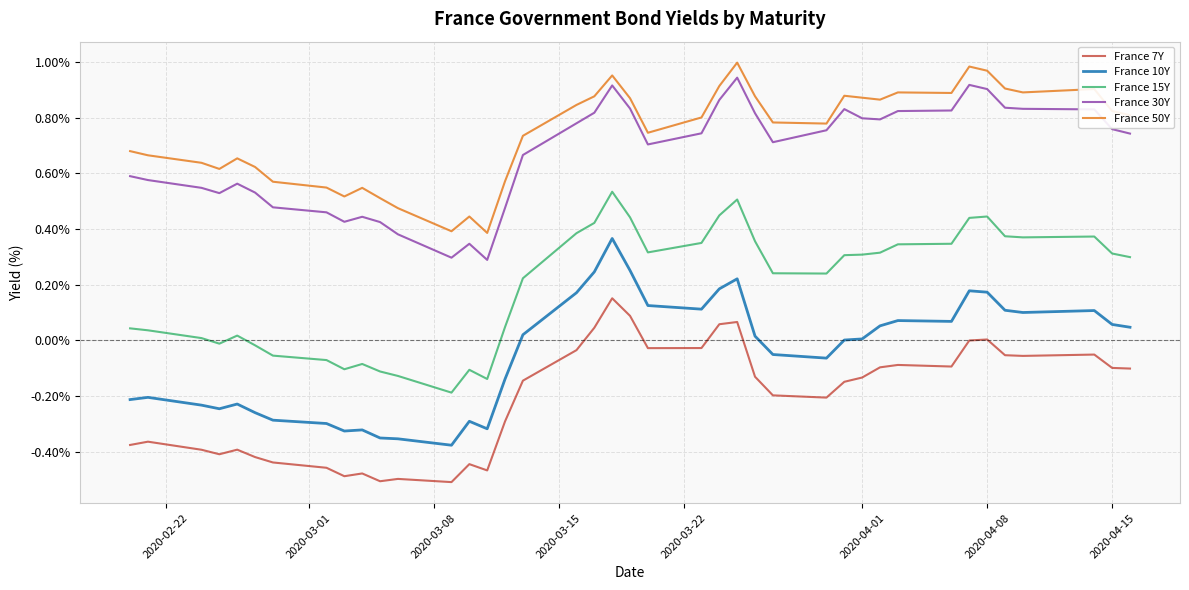

Which series has the largest total across all categories?

France 50Y